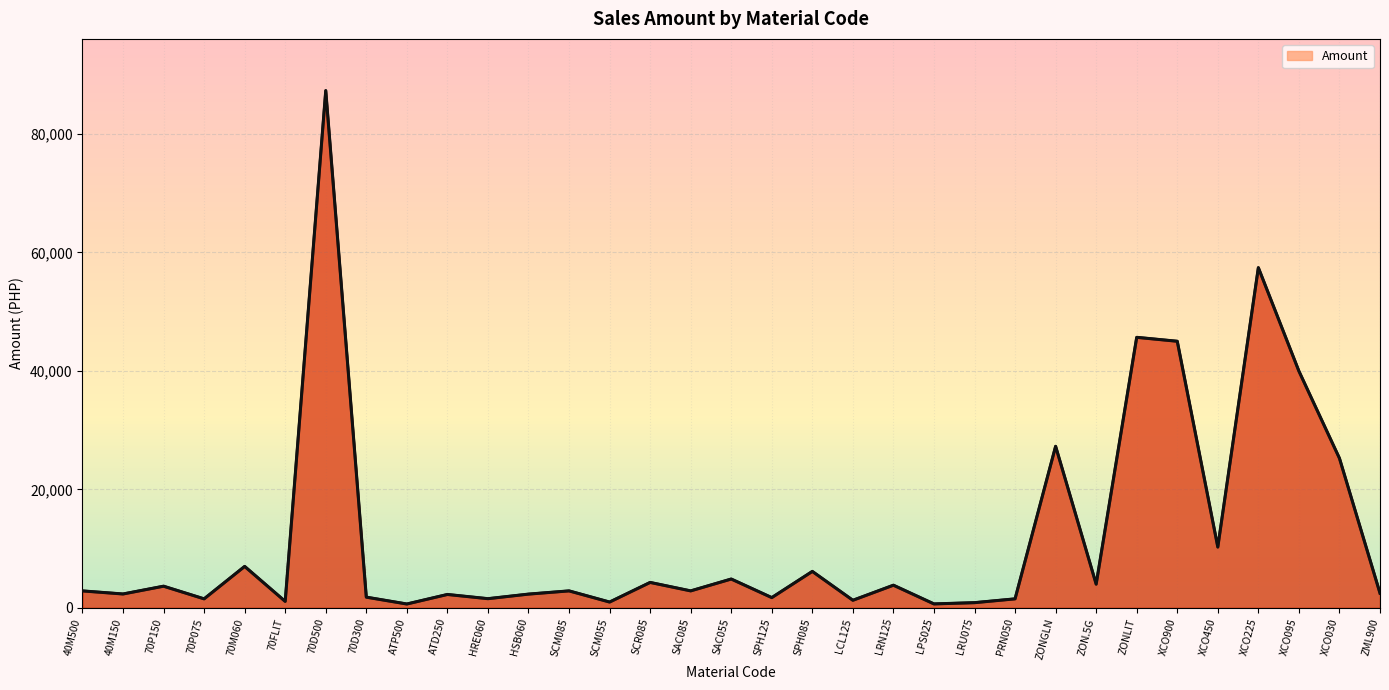

The value at SAC085 is 1853.1. True or false?

False